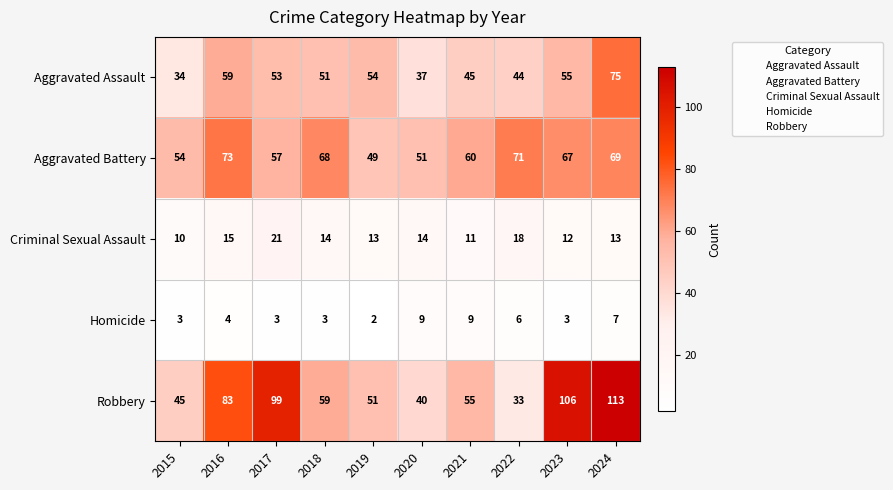

The Aggravated Battery series shows 2 at 2017. True or false?

False